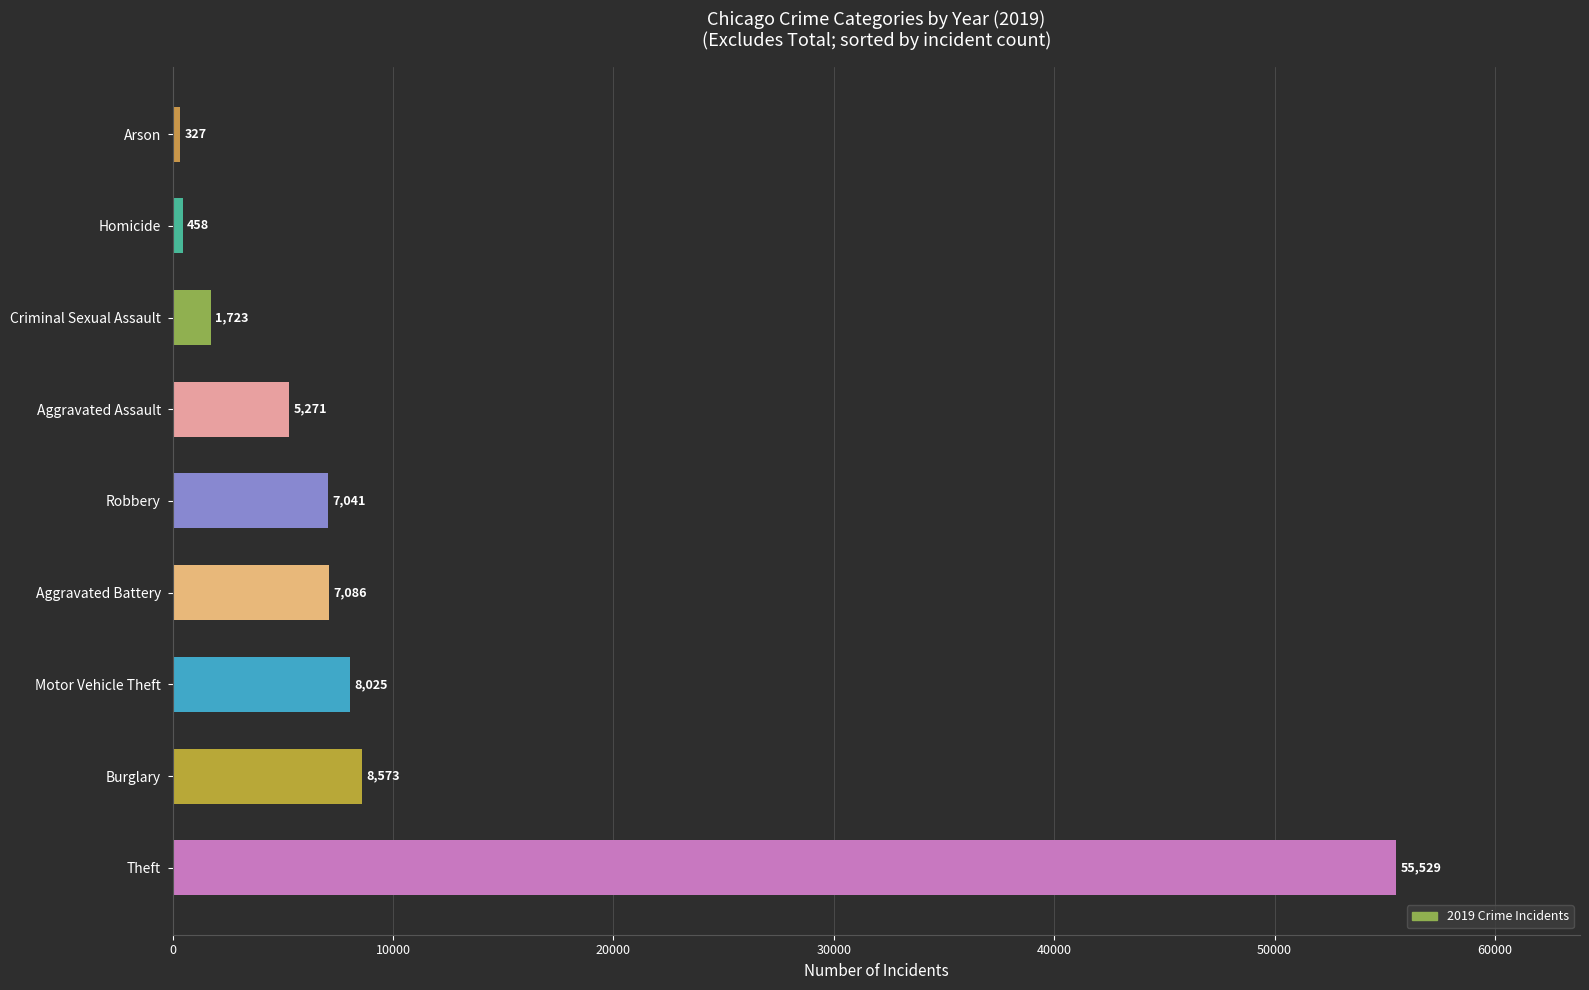

Reading bottom to top, what are all the values shown in this chart?

55529	8573	8025	7086	7041	5271	1723	458	327